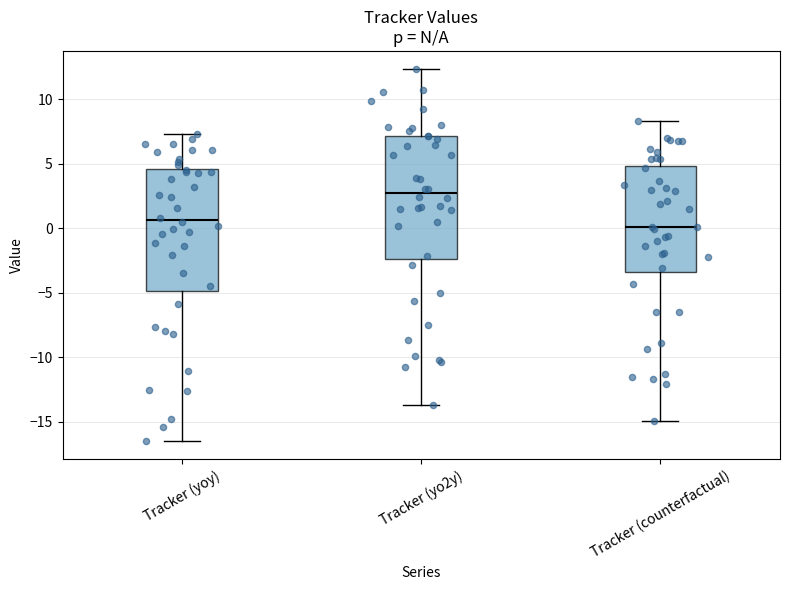

Reading left to right, transcribe this box plot: for each box, give where its median line is, the range the box spans, and where its two whiskers end, as read against the y-axis. The values are not printed on the chart, so give them approximately, as read against the axis.

Tracker (yoy): median 0.5, box -5.0 to 4.5, whiskers -16.5 to 7.5
Tracker (yo2y): median 3.0, box -2.5 to 7.0, whiskers -13.5 to 12.5
Tracker (counterfactual): median 0.0, box -3.5 to 5.0, whiskers -15.0 to 8.5